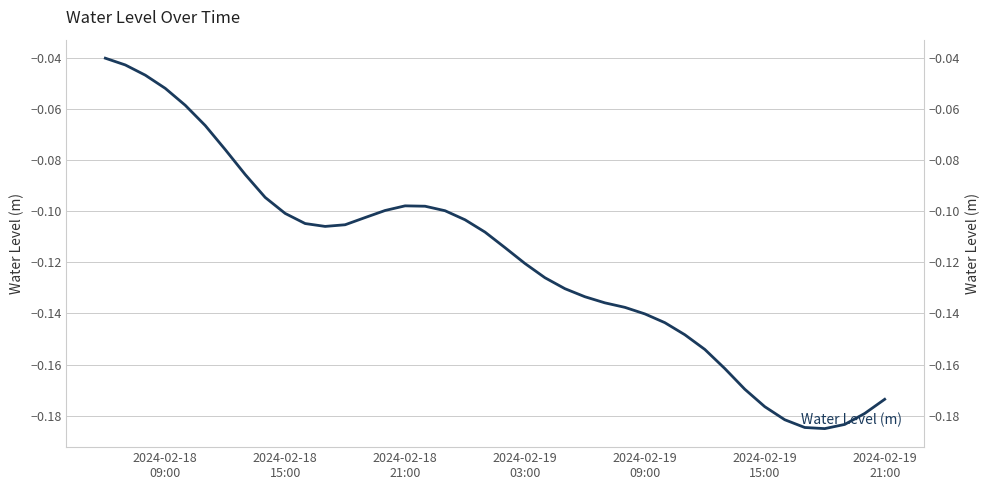

What is the difference between the maximum and minimum values?

0.1